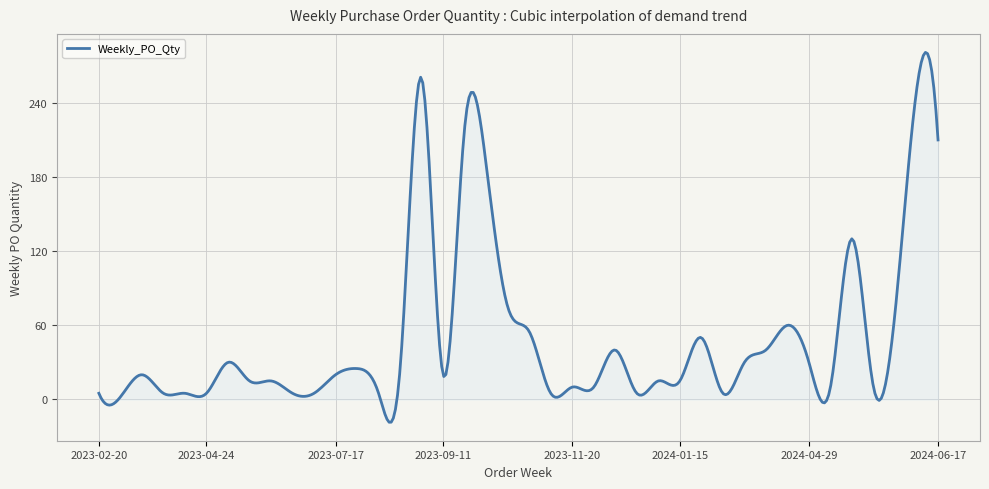

How many lines are shown in the chart?

1